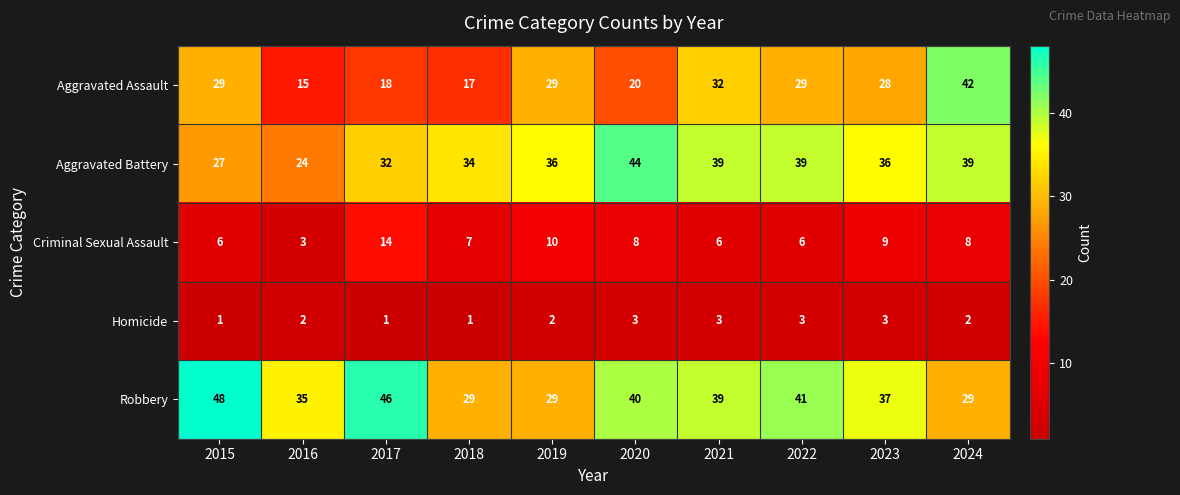

Rank the series at 2024 from highest to lowest value.

Aggravated Assault, Aggravated Battery, Robbery, Criminal Sexual Assault, Homicide